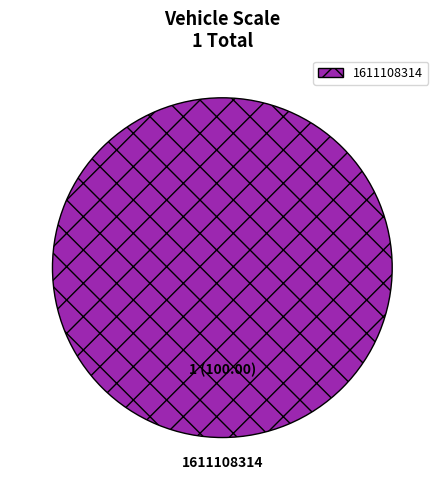

Count the number of slices in the pie.

1